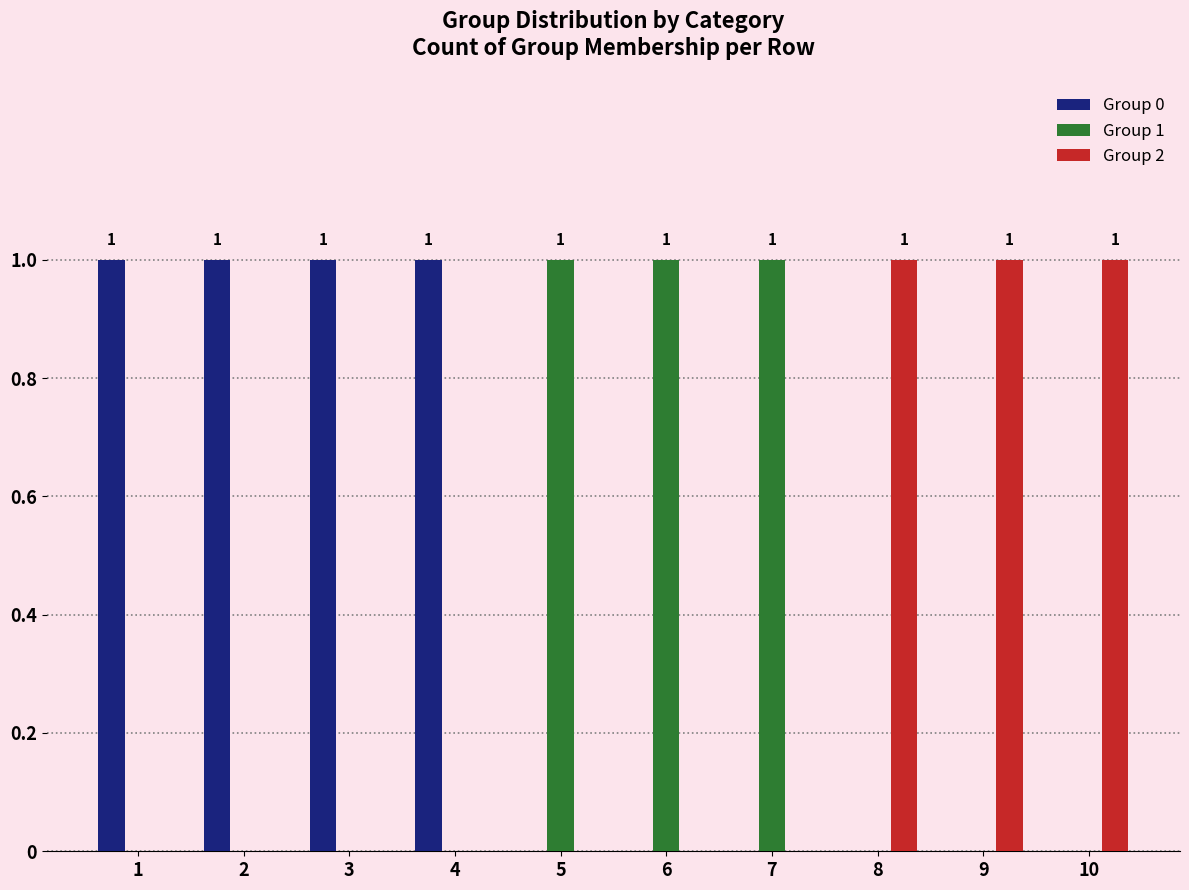

Reading right to left, transcribe all the data shown in this chart.

Group 0: 10=0	9=0	8=0	7=0	6=0	5=0	4=1	3=1	2=1	1=1
Group 1: 10=0	9=0	8=0	7=1	6=1	5=1	4=0	3=0	2=0	1=0
Group 2: 10=1	9=1	8=1	7=0	6=0	5=0	4=0	3=0	2=0	1=0